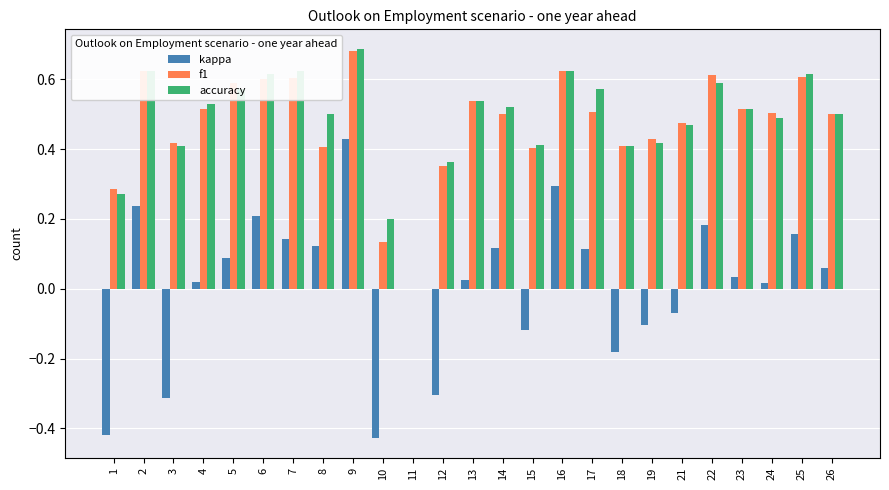

Are the bars horizontal?

No